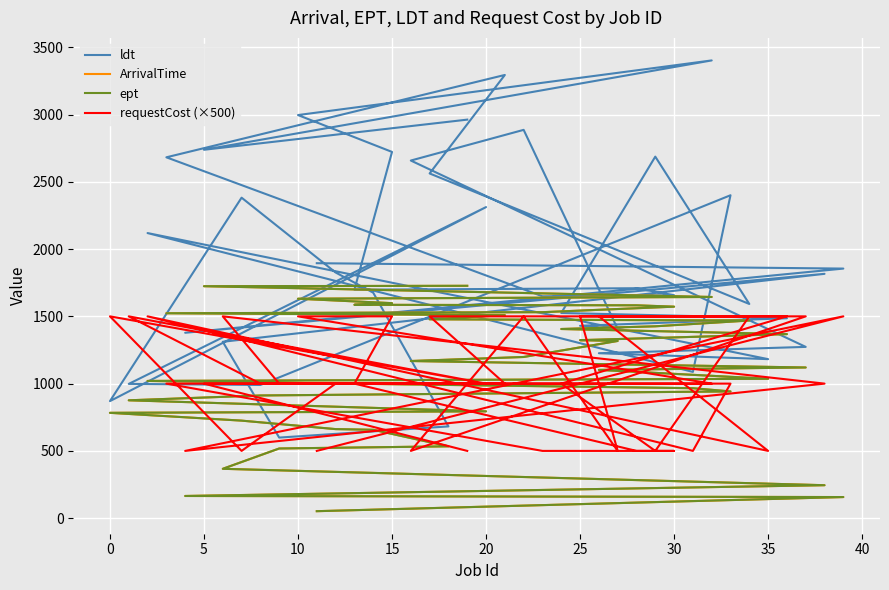

What is the value of the ldt point at the 29th from the left?

2562